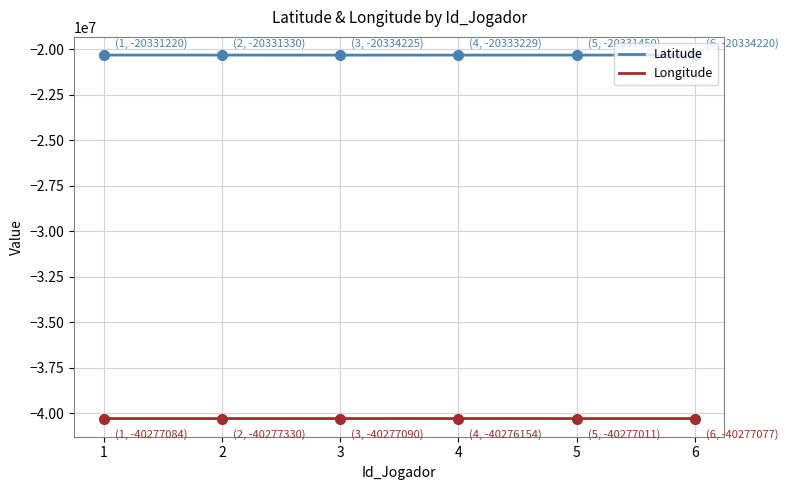

Which series has the largest range (max minus min)?

Latitude